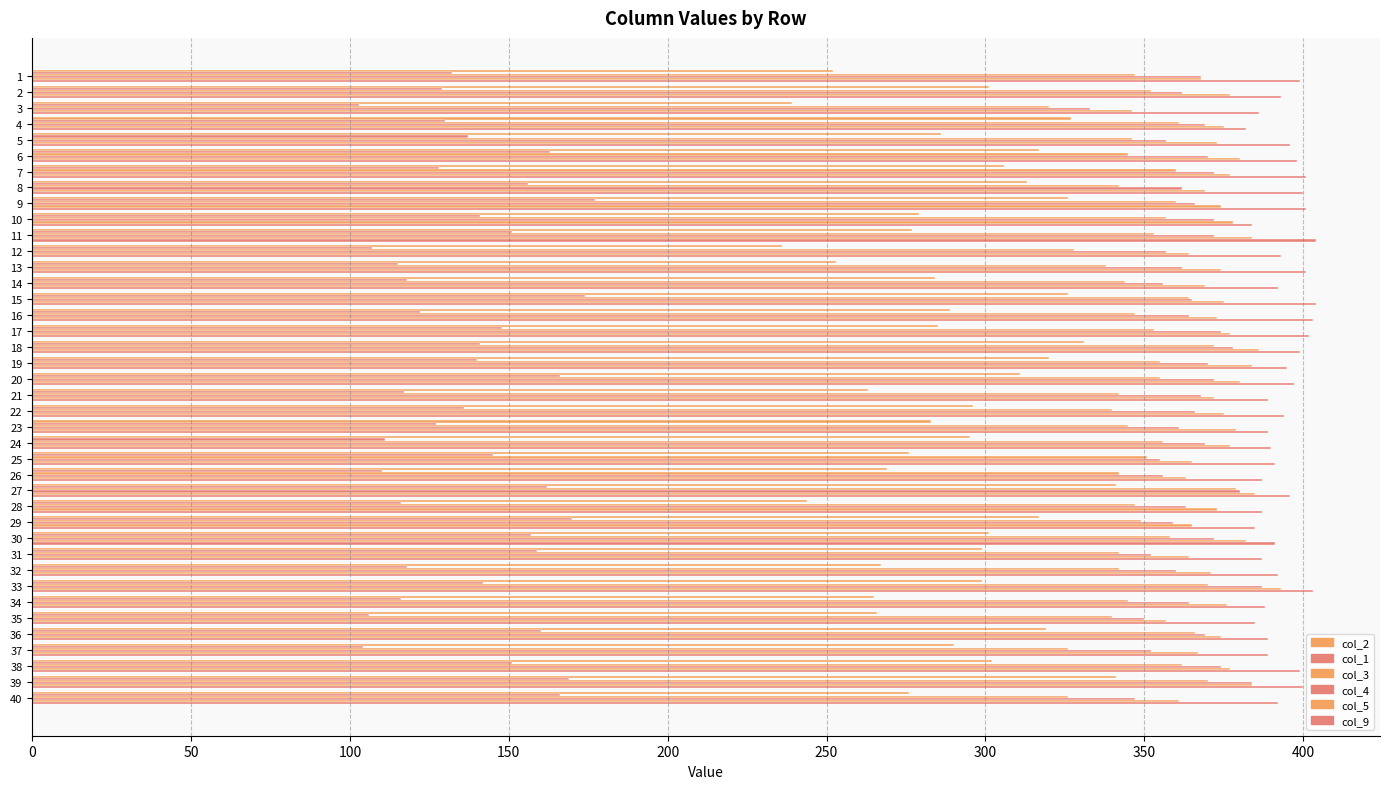

At how many categories does at least one series exceed 368?

40